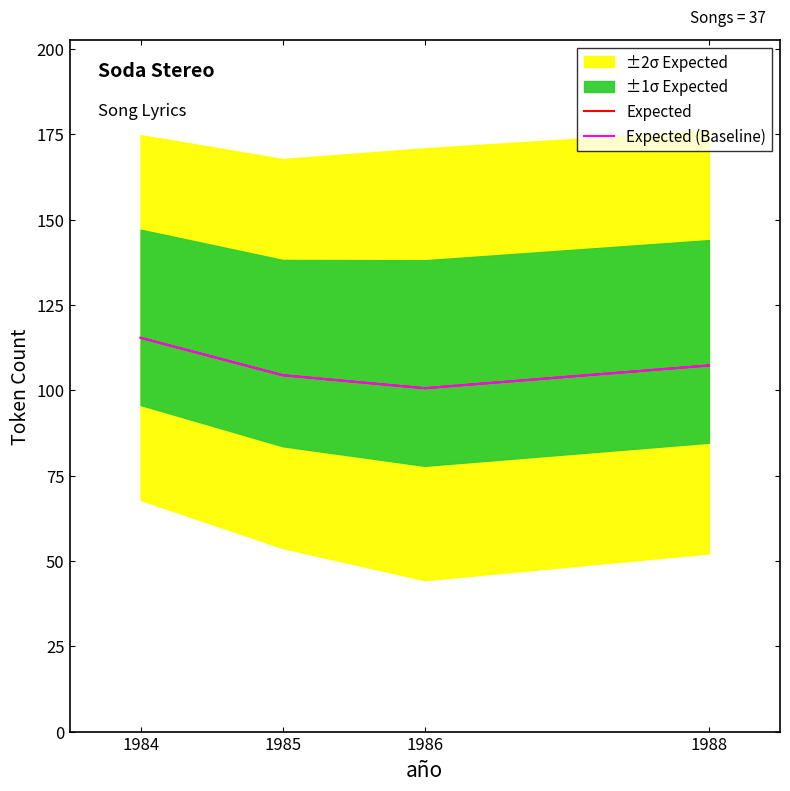

What is the difference between the Expected (Baseline) values at 1984 and 1988?

8.1